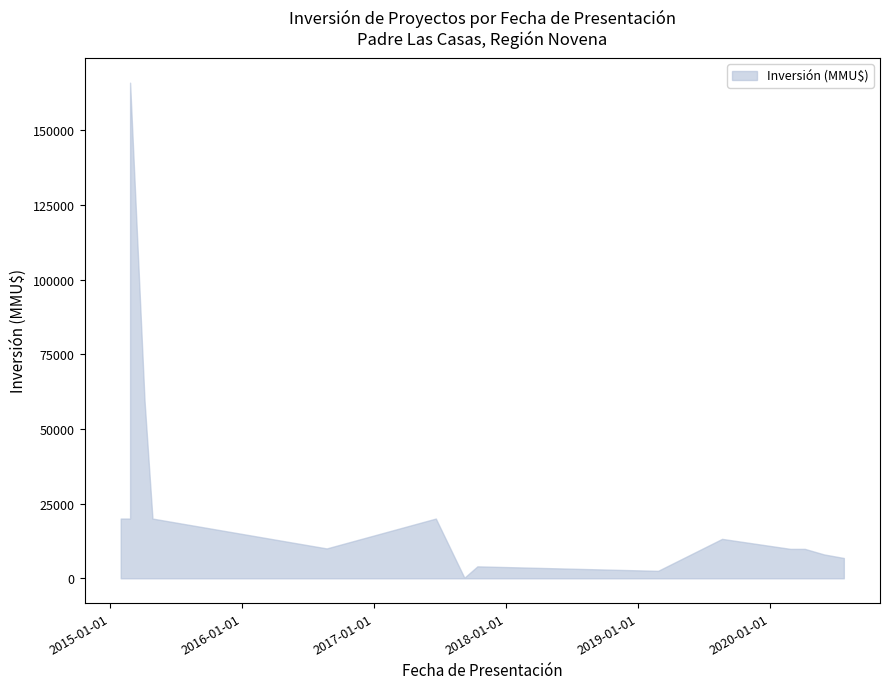

The value of upper at 06/04/2020 is 9852. True or false?

True